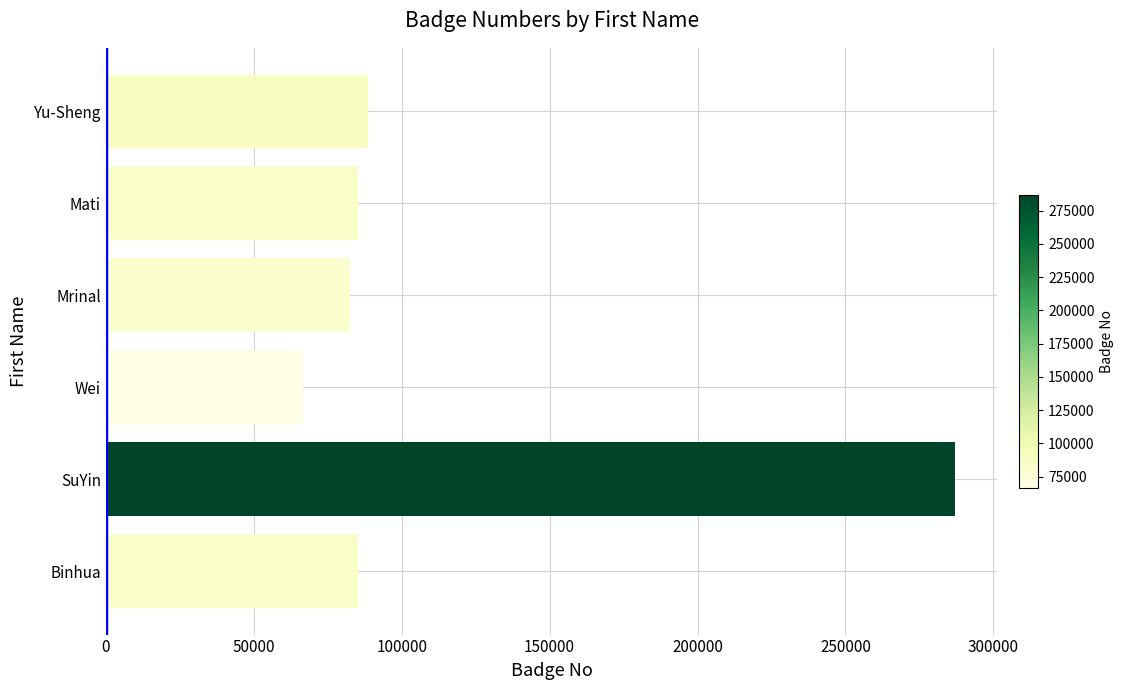

How many bars are there in total?

6